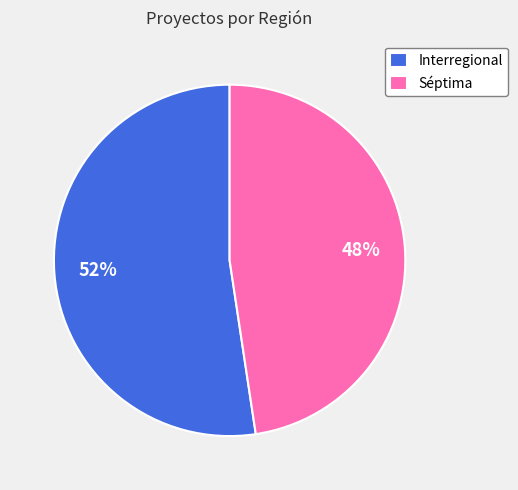

To the nearest percent, what portion does Séptima represent?

48%